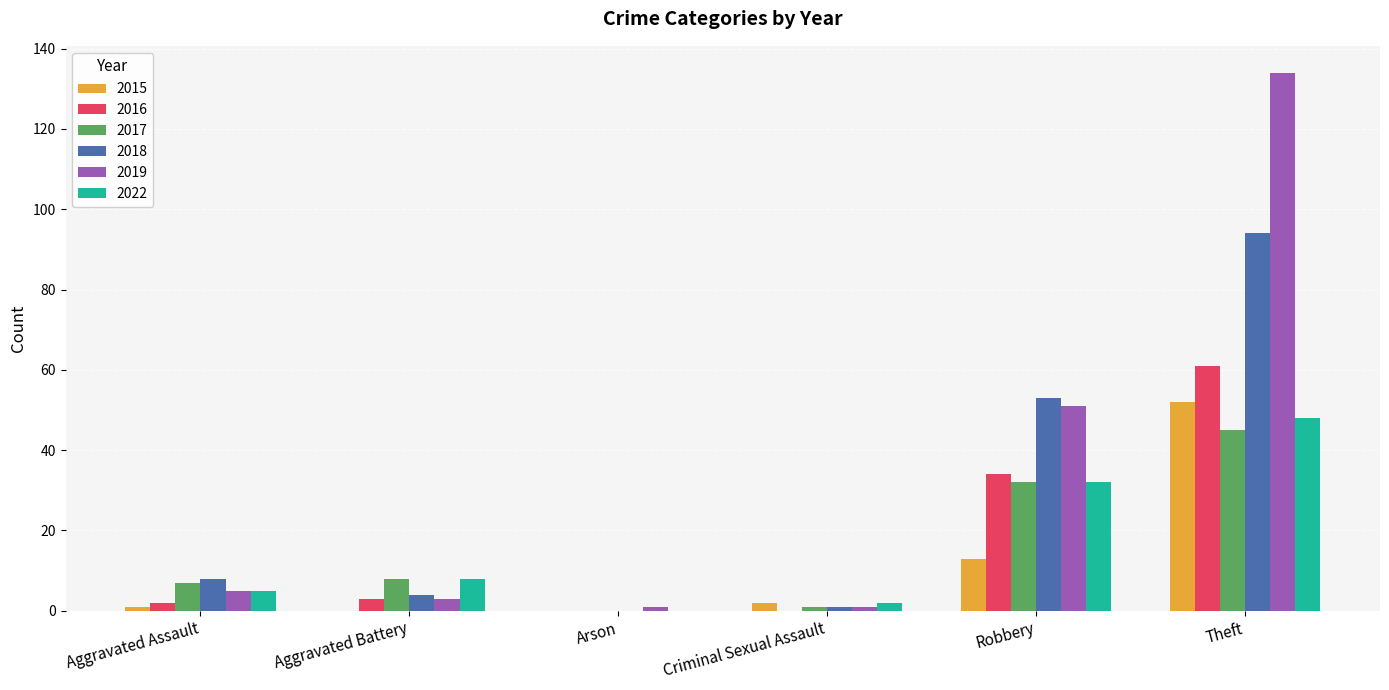

Reading left to right, list all the values displayed in this chart.

2015: Aggravated Assault=1	Aggravated Battery=0	Arson=0	Criminal Sexual Assault=2	Robbery=13	Theft=52
2016: Aggravated Assault=2	Aggravated Battery=3	Arson=0	Criminal Sexual Assault=0	Robbery=34	Theft=61
2017: Aggravated Assault=7	Aggravated Battery=8	Arson=0	Criminal Sexual Assault=1	Robbery=32	Theft=45
2018: Aggravated Assault=8	Aggravated Battery=4	Arson=0	Criminal Sexual Assault=1	Robbery=53	Theft=94
2019: Aggravated Assault=5	Aggravated Battery=3	Arson=1	Criminal Sexual Assault=1	Robbery=51	Theft=134
2022: Aggravated Assault=5	Aggravated Battery=8	Arson=0	Criminal Sexual Assault=2	Robbery=32	Theft=48